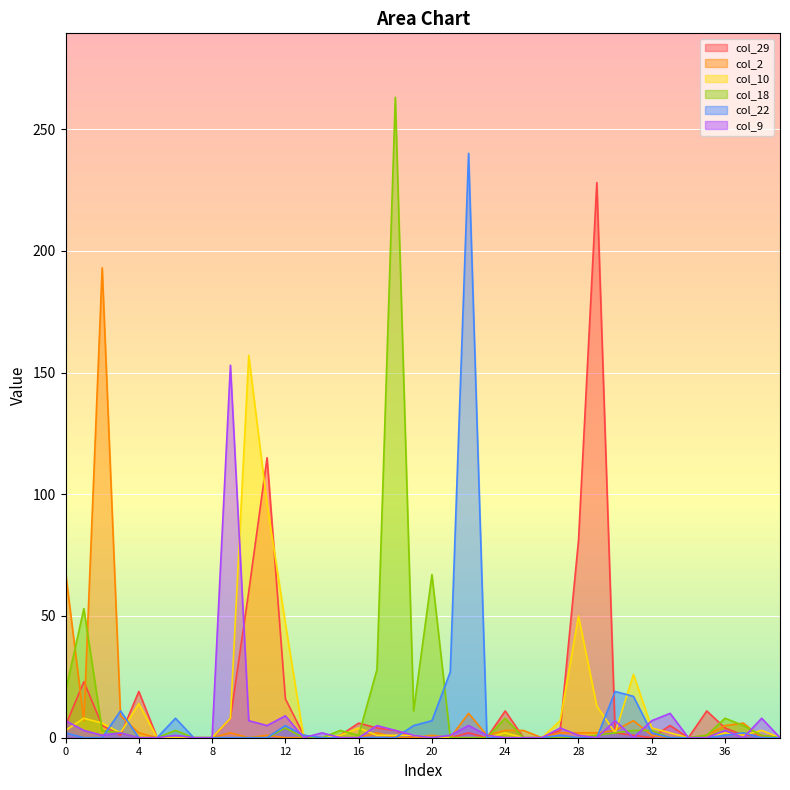

Rank the series by their maximum value, from highest to lowest.

col_18, col_22, col_29, col_2, col_10, col_9